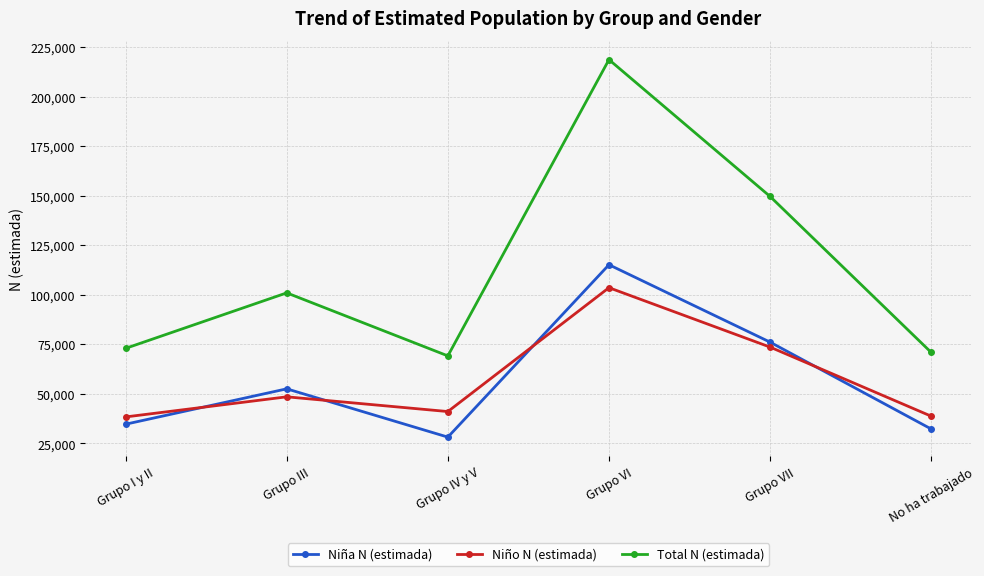

What is the difference between the second highest and second lowest values in the Total N (estimada) series?

78733